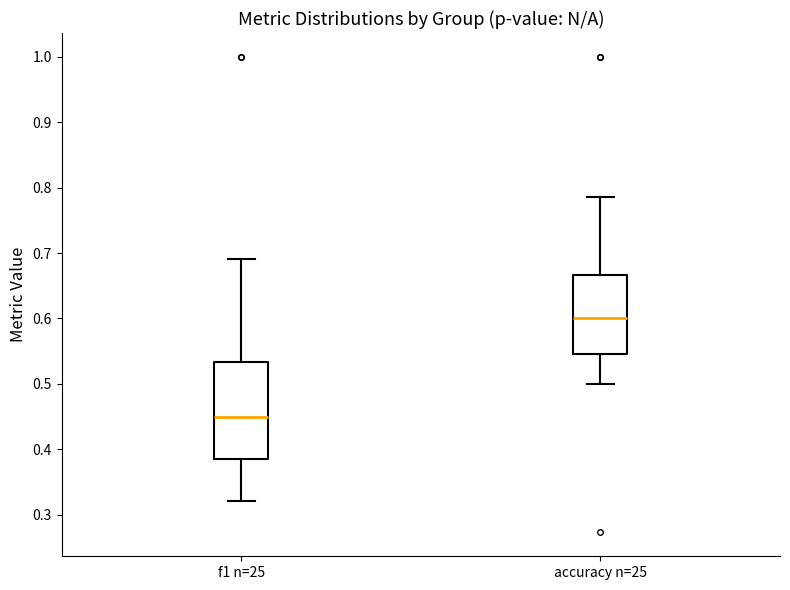

Reading left to right, transcribe this box plot: for each box, give where its median line is, the range the box spans, and where its two whiskers end, as read against the y-axis. The values are not printed on the chart, so give them approximately, as read against the axis.

f1 n=25: median 0.45, box 0.39 to 0.53, whiskers 0.32 to 0.69
accuracy n=25: median 0.60, box 0.55 to 0.67, whiskers 0.50 to 0.79